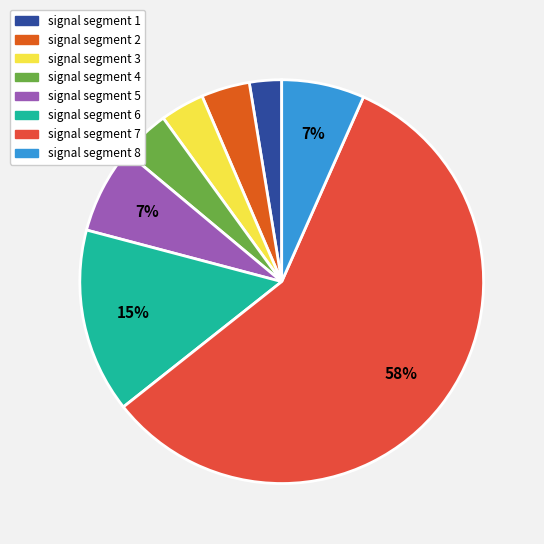

Which category accounts for the majority?

signal segment 7